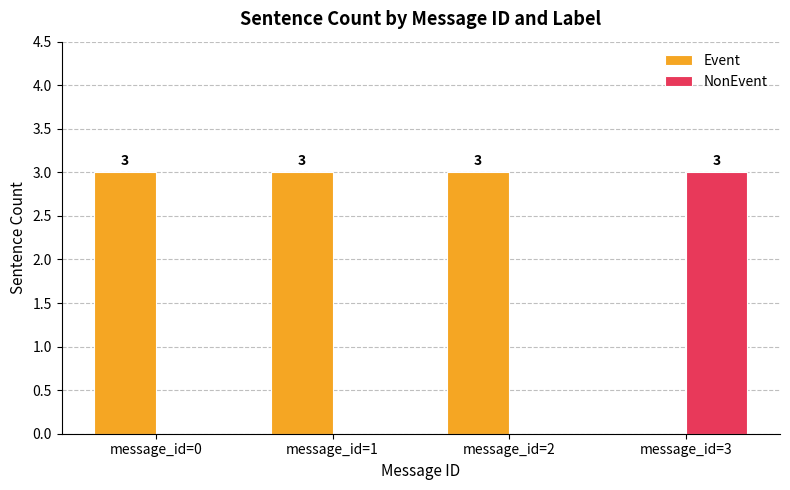

What is the sum of the NonEvent values at message_id=0 and message_id=3?

3